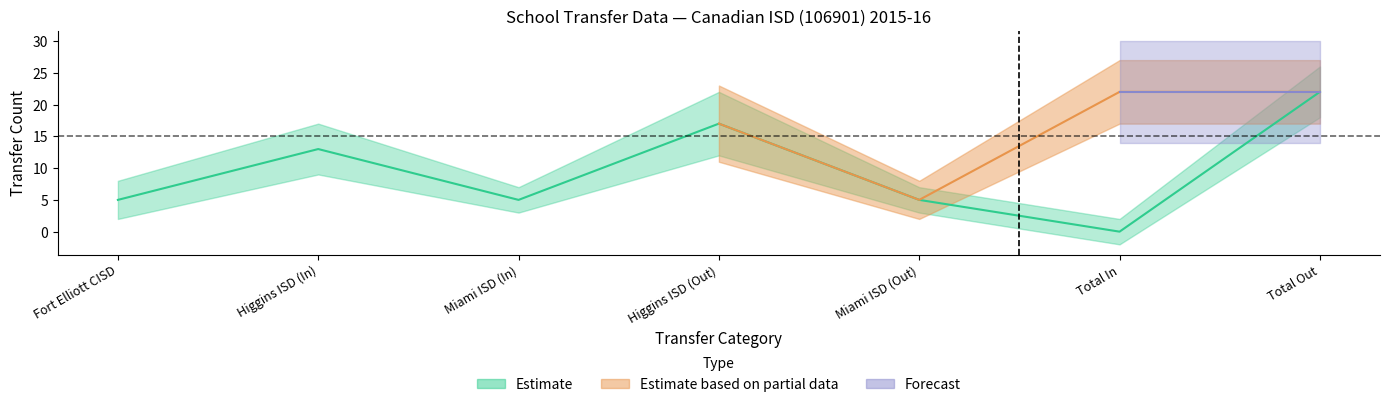

Rank the series by their average value, from lowest to highest.

Estimate, Estimate based on partial data, Forecast